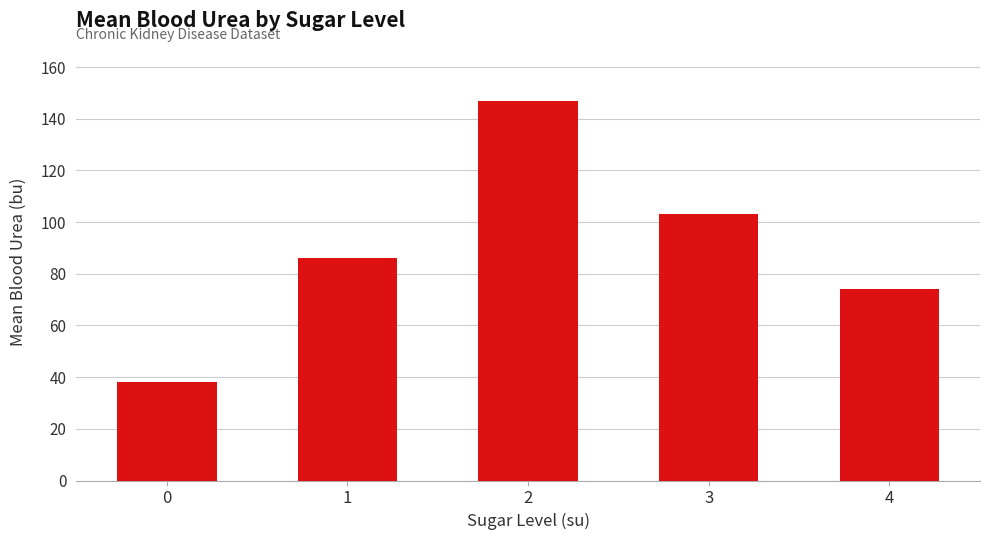

What is the value of the 1st bar from the left?

38.0